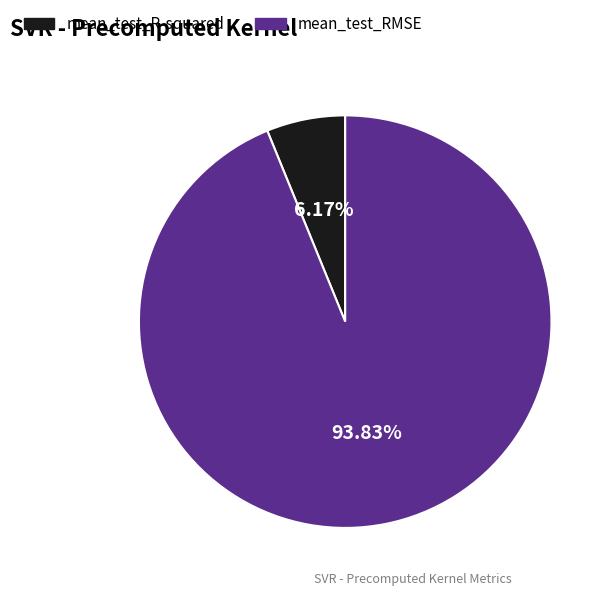

Is mean_test_R-squared the majority of the pie?

No